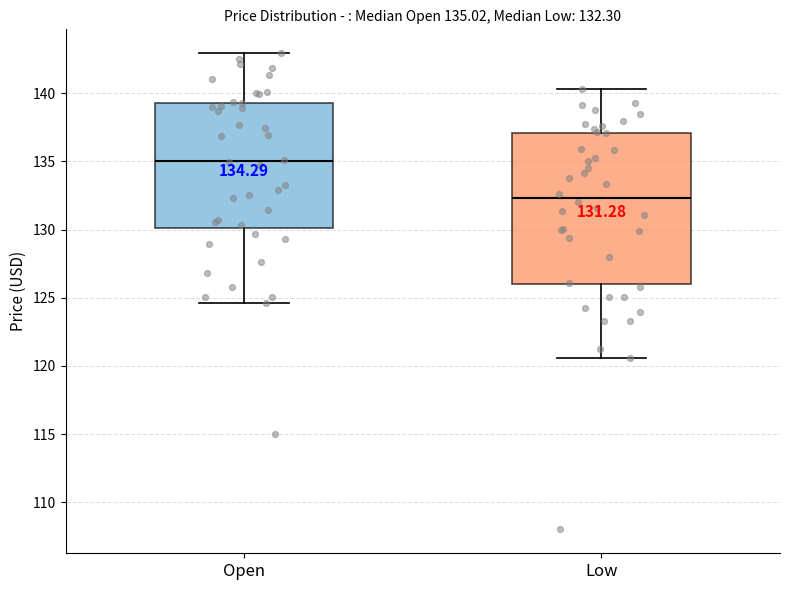

Which box has the lowest median line?

Low